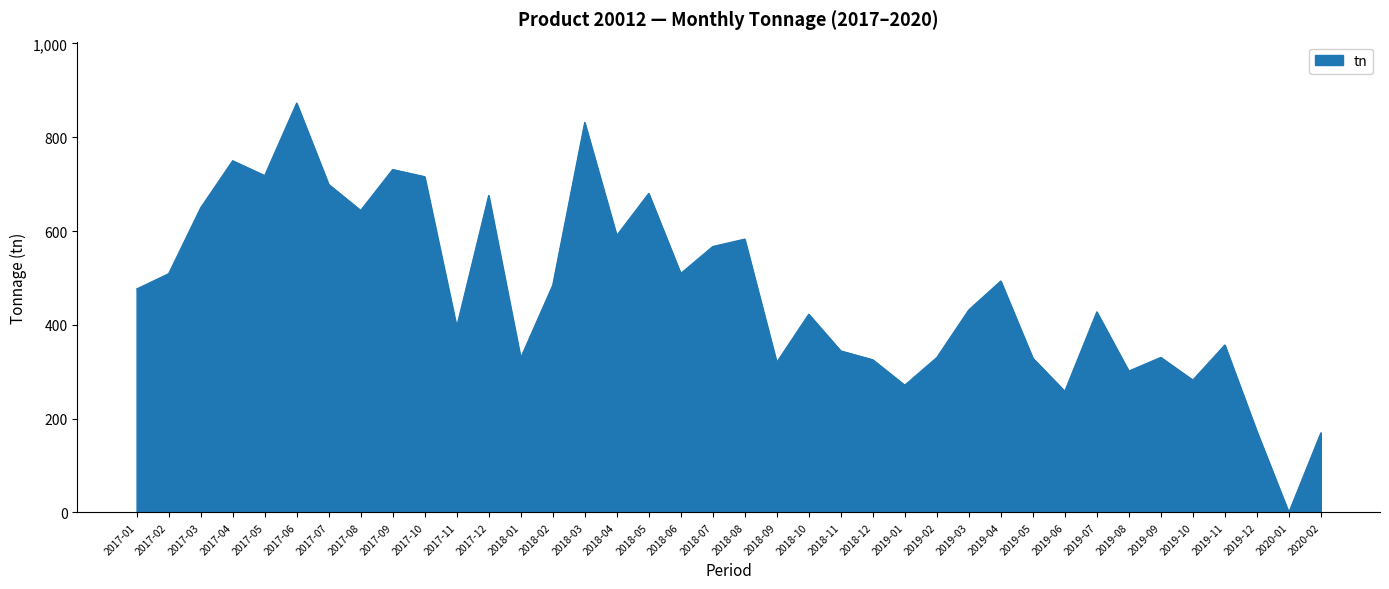

Between 2019-08 and 2017-04, which is larger?

2017-04